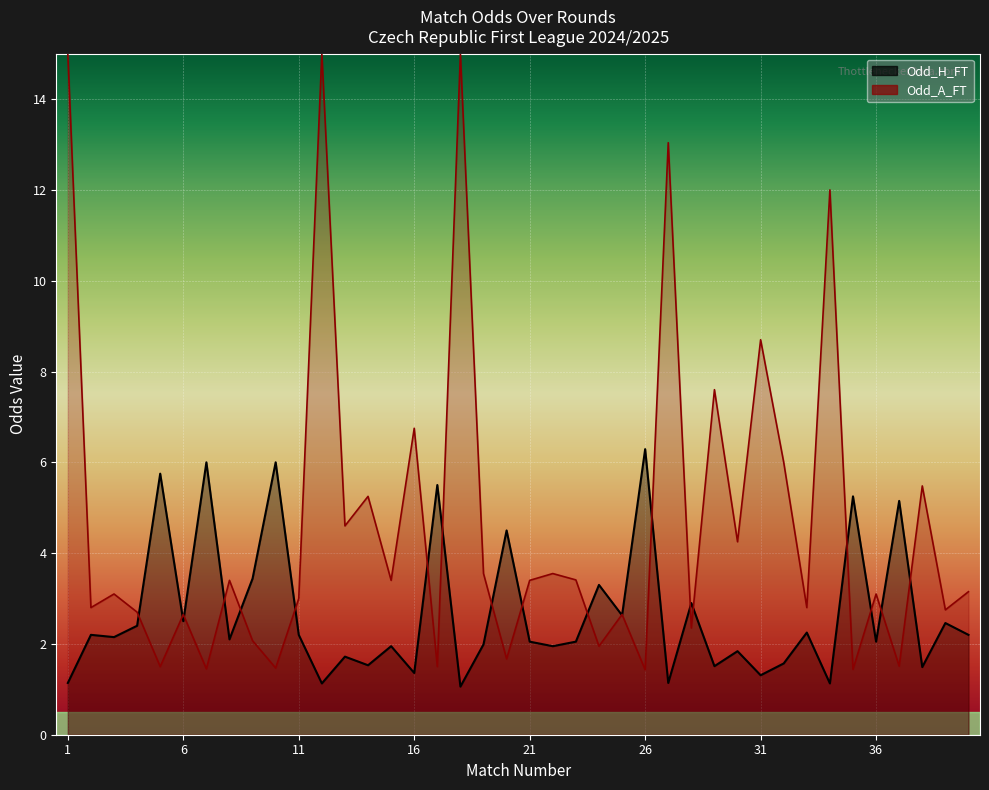

Where is the first local minimum for Odd_H_FT?

3